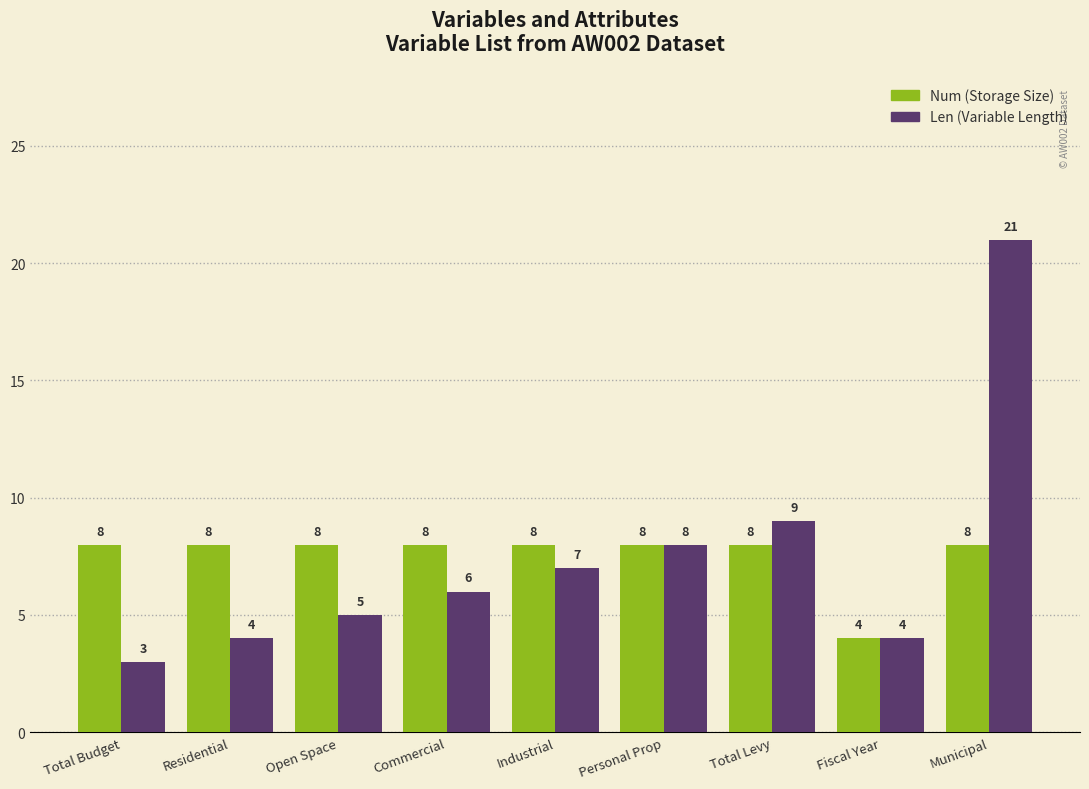

Which series changed the most between Open Space and Municipal?

Len (Variable Length)